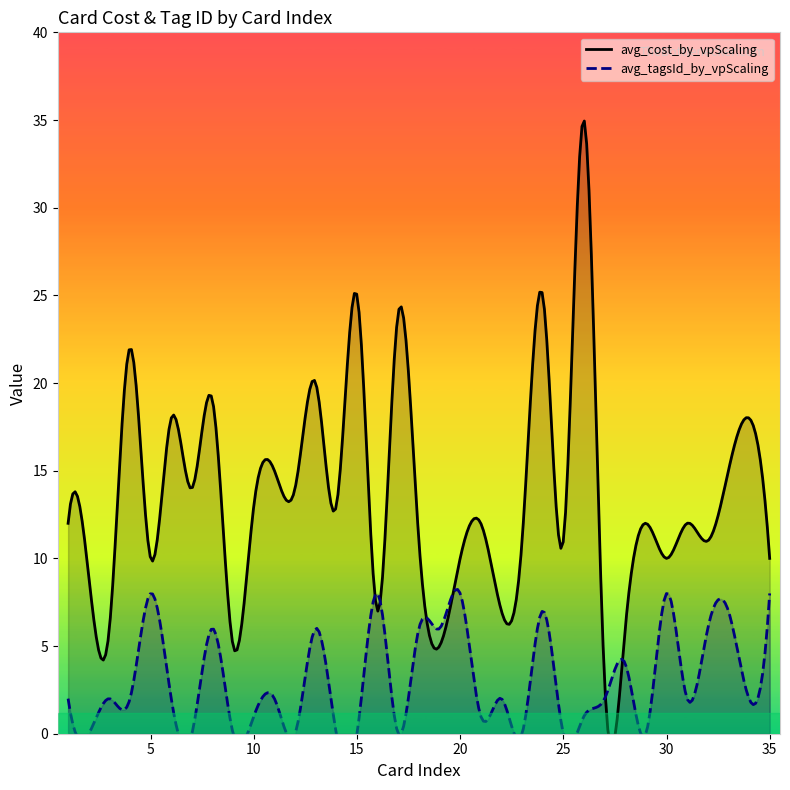

True or false: avg_tagsId_by_vpScaling has more than 1 points higher than both neighbors.

True